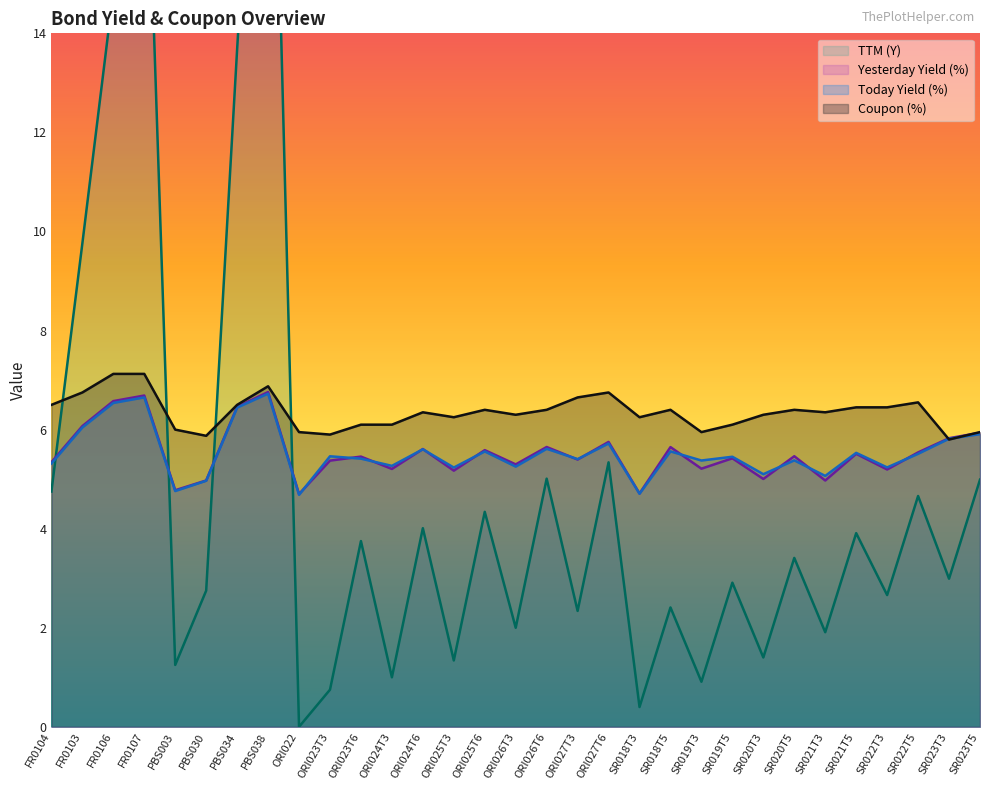

How many lines are shown in the chart?

4